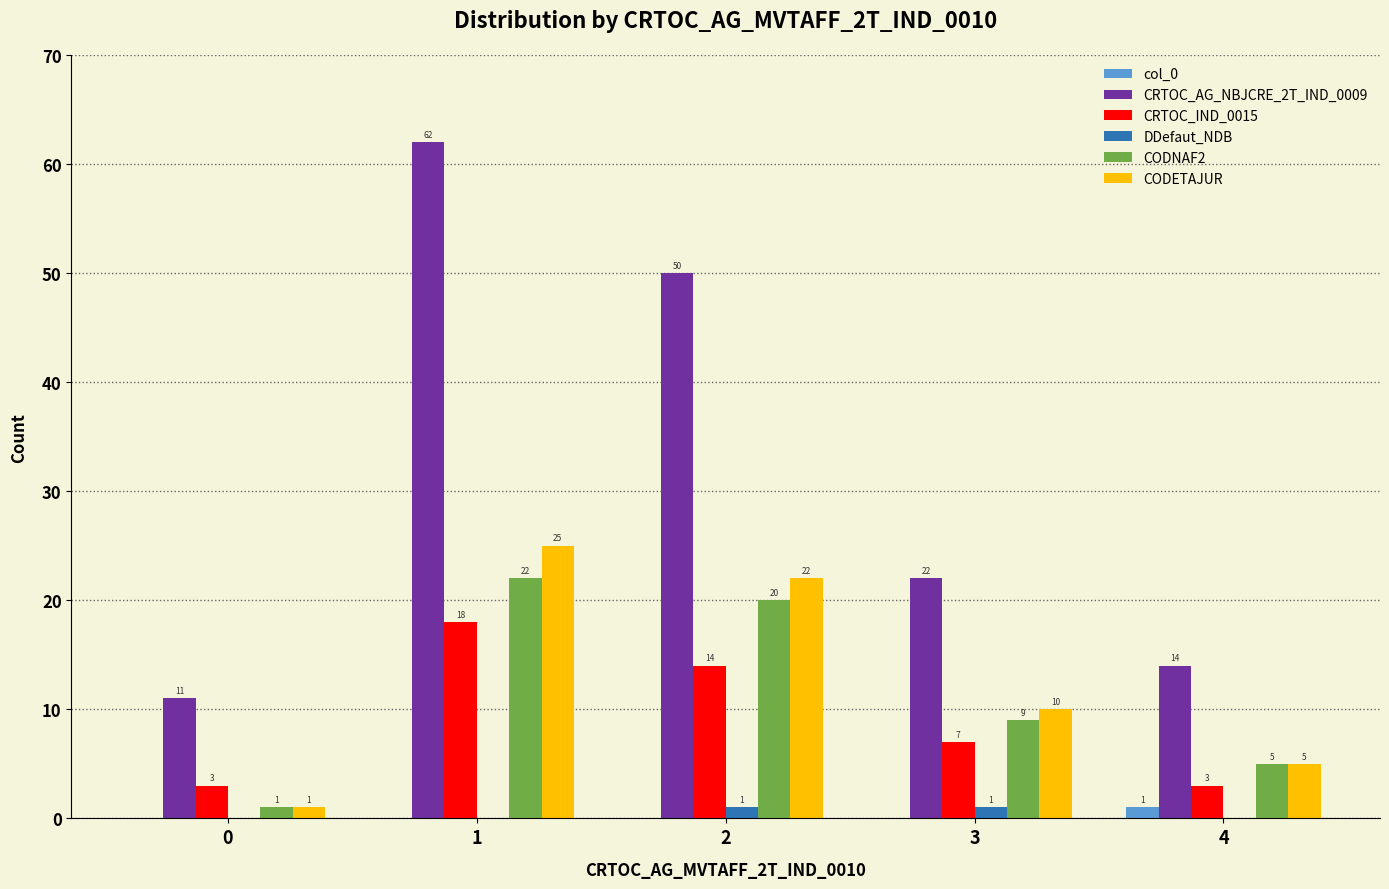

Which category has the highest value across all series?

1